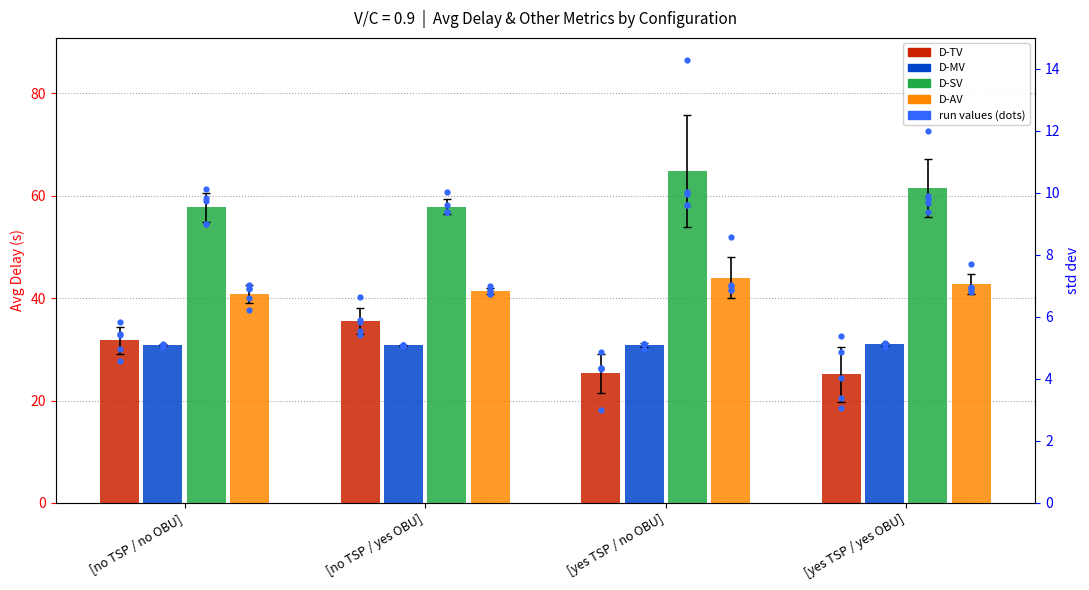

Which series contains the lowest Y value?

D-TV